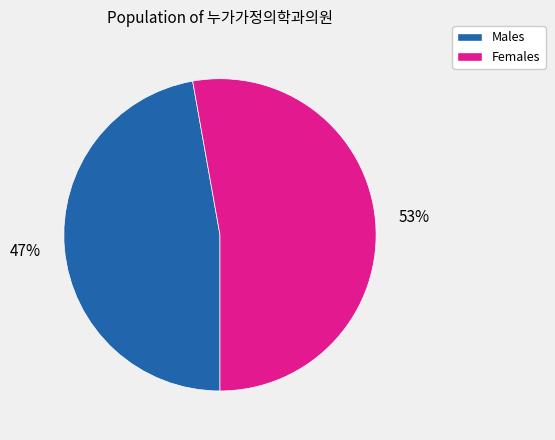

Does any single category account for the majority?

Yes